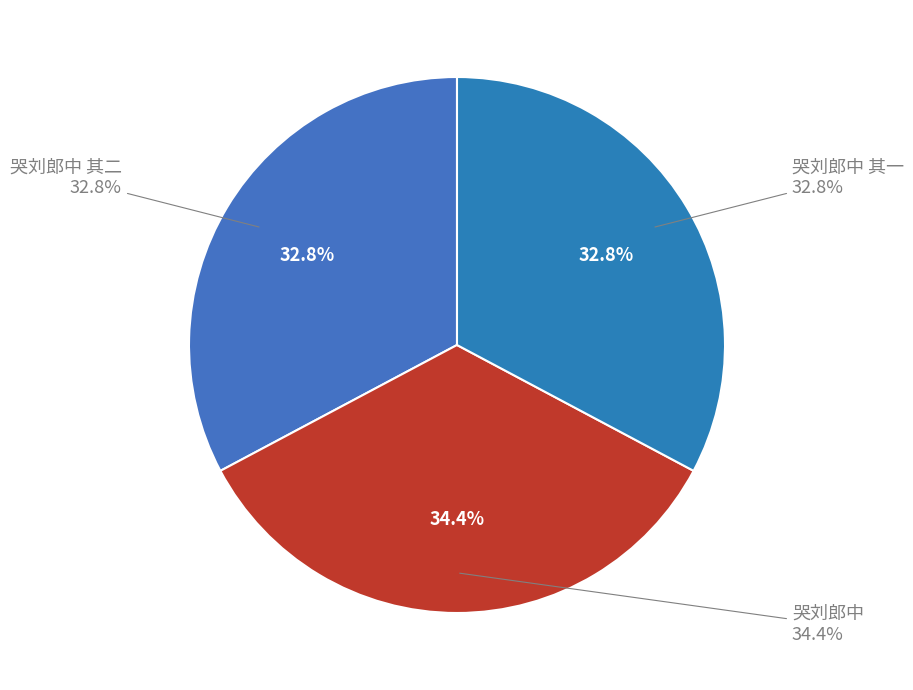

To the nearest percent, what is the combined percentage of 哭刘郎中 其一 and 哭刘郎中 其二?

66%